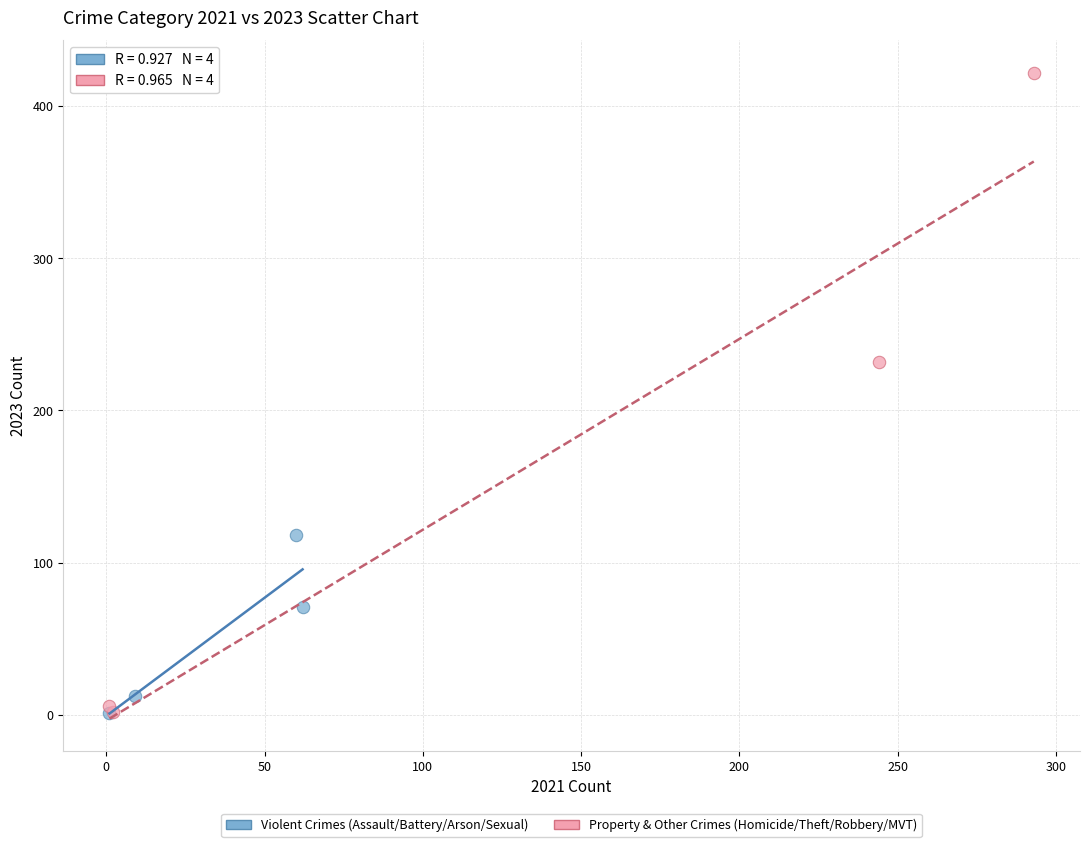

What are all the series names shown in the legend?

Violent Crimes (Assault/Battery/Arson/Sexual), Property & Other Crimes (Homicide/Theft/Robbery/MVT)